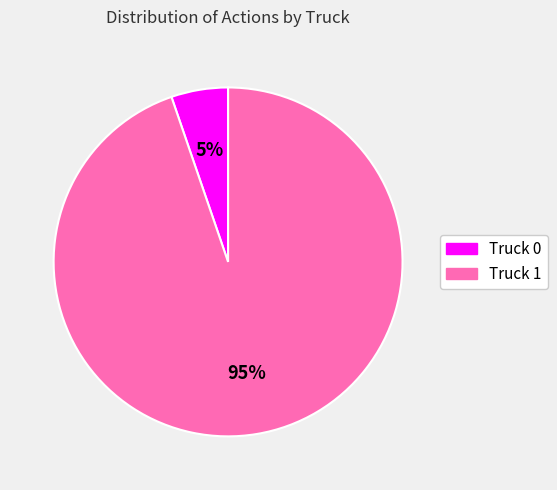

Which has a higher value, Truck 0 or Truck 1?

Truck 1